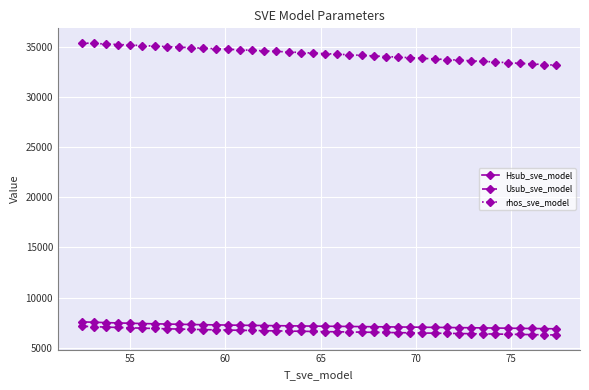

What is the value of the rhos_sve_model point at the 9th from the left?

34938.4